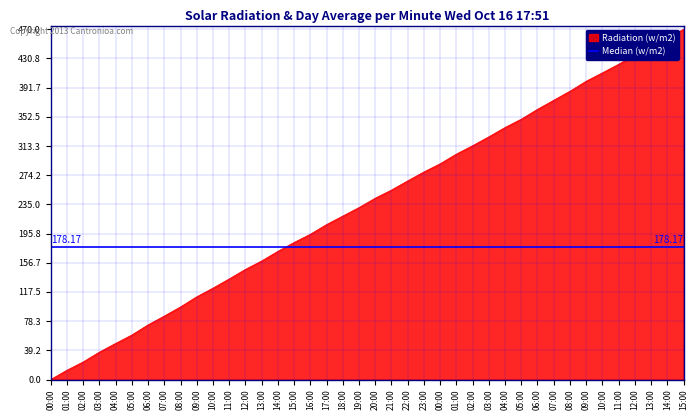

What is the sum of all values?

9452.7